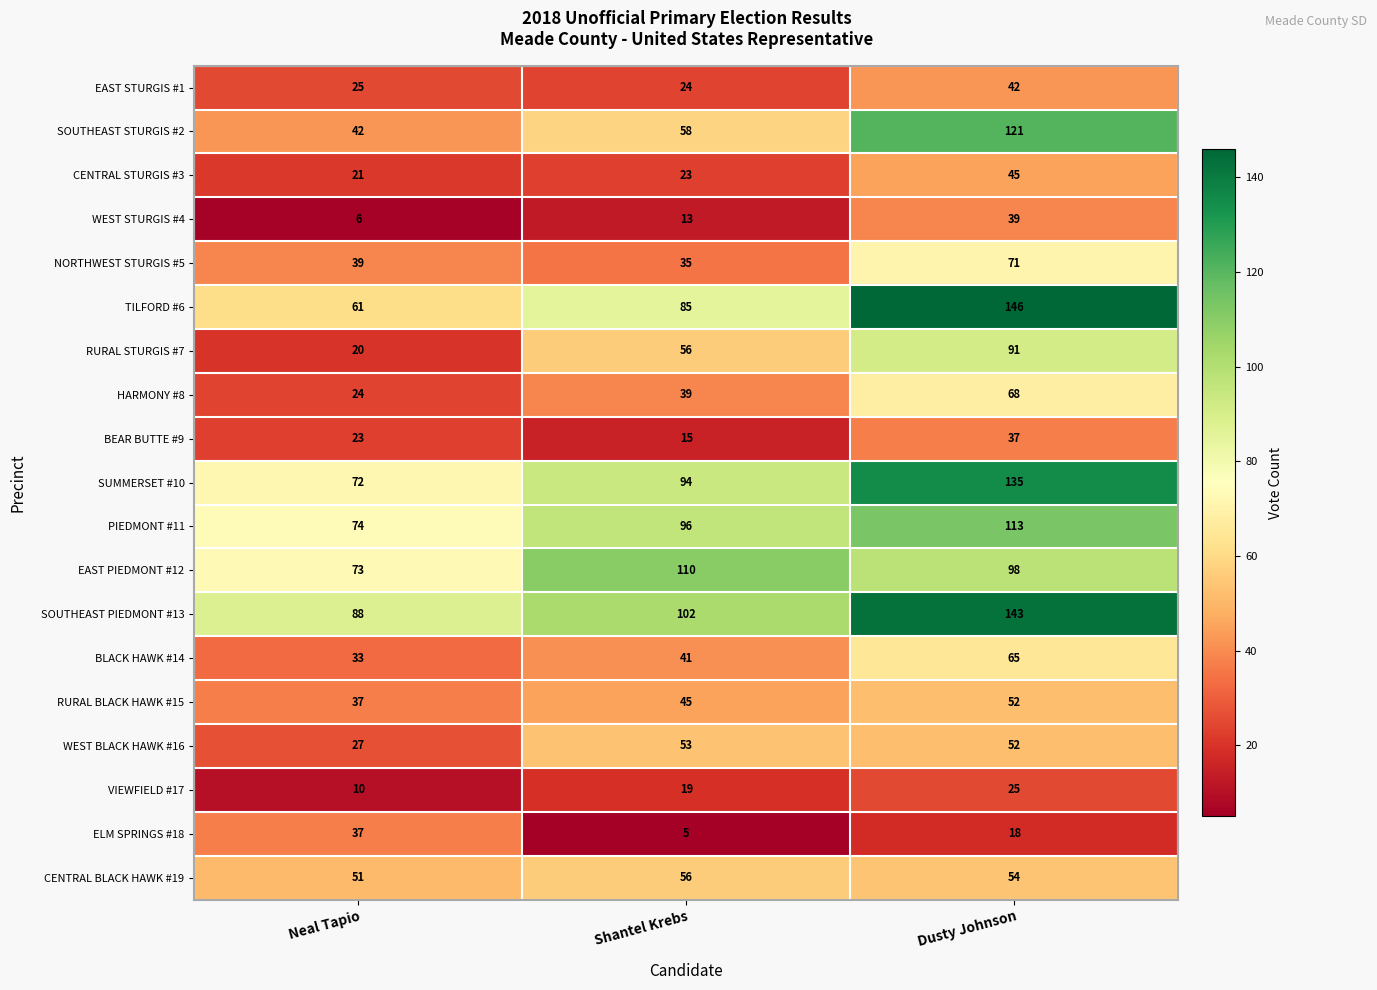

What is the difference between the VIEWFIELD #17 values at Dusty Johnson and Shantel Krebs?

6